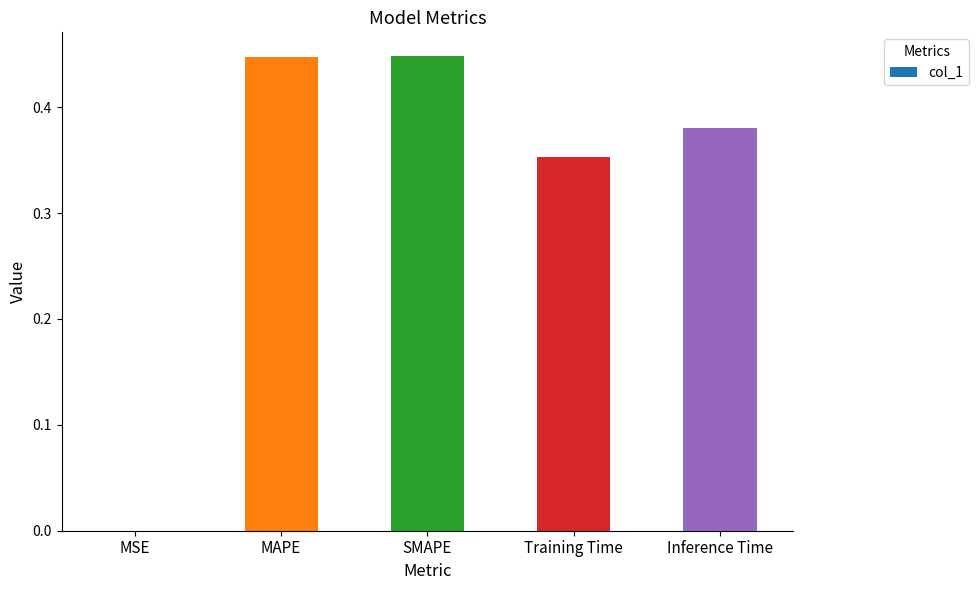

Is it true that the value at Training Time is 0.1?

False